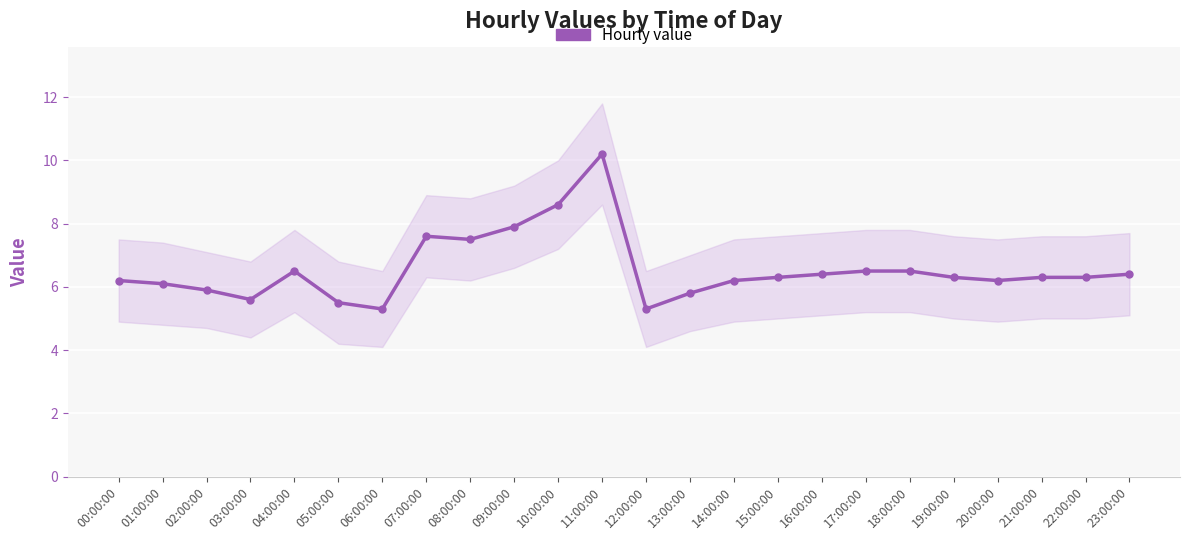

Reading left to right, transcribe all the data shown in this chart.

00:00:00=6.2	01:00:00=6.1	02:00:00=5.9	03:00:00=5.6	04:00:00=6.5	05:00:00=5.5	06:00:00=5.3	07:00:00=7.6	08:00:00=7.5	09:00:00=7.9	10:00:00=8.6	11:00:00=10.2	12:00:00=5.3	13:00:00=5.8	14:00:00=6.2	15:00:00=6.3	16:00:00=6.4	17:00:00=6.5	18:00:00=6.5	19:00:00=6.3	20:00:00=6.2	21:00:00=6.3	22:00:00=6.3	23:00:00=6.4